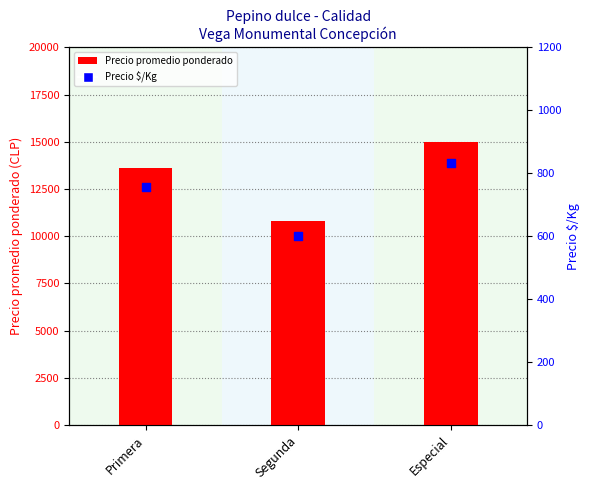

Which series reaches the maximum Y coordinate?

Precio promedio ponderado